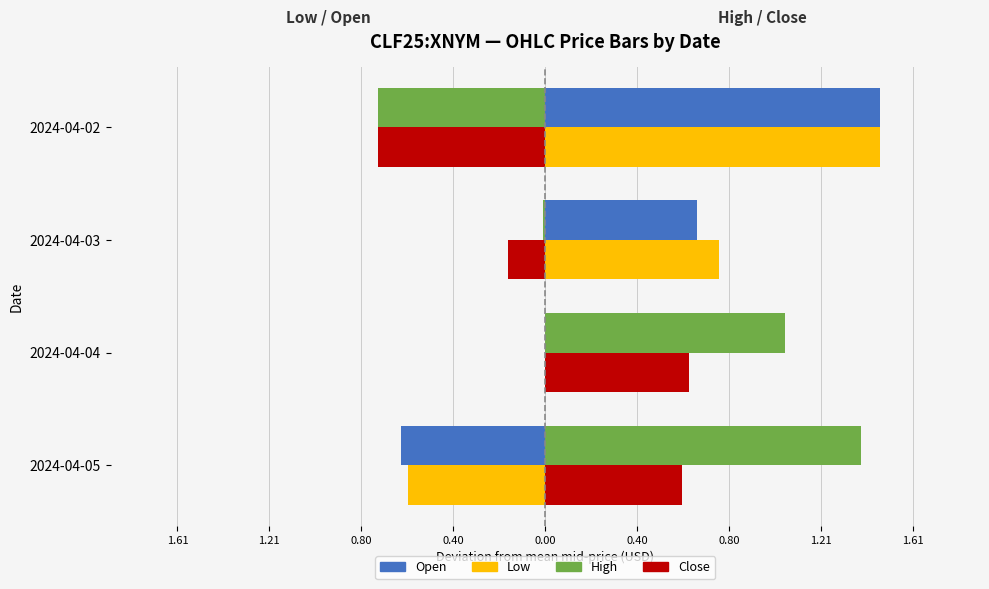

Does the chart contain any negative values?

Yes